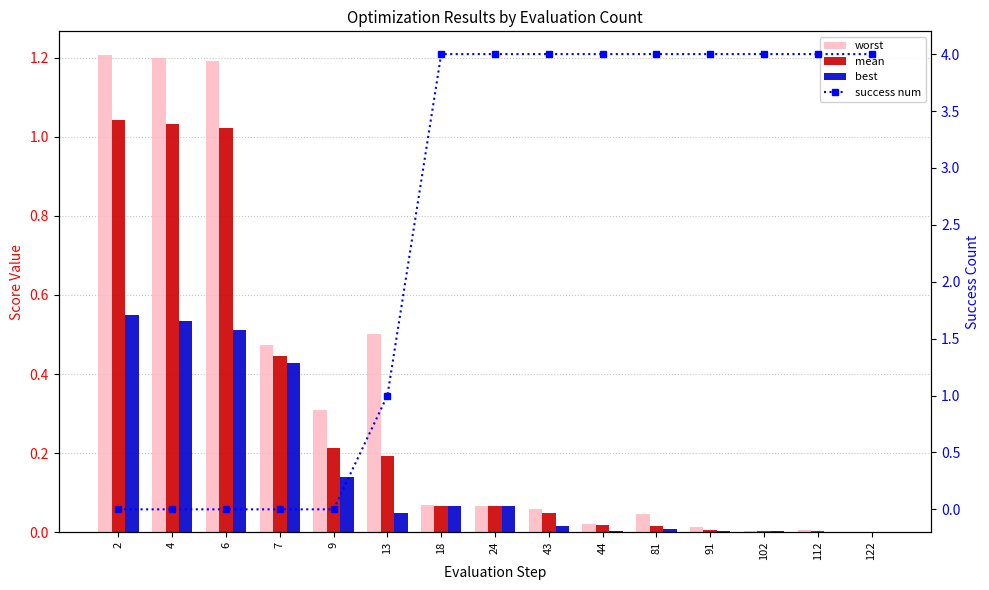

What is the difference between the best values at 9 and 102?

0.1